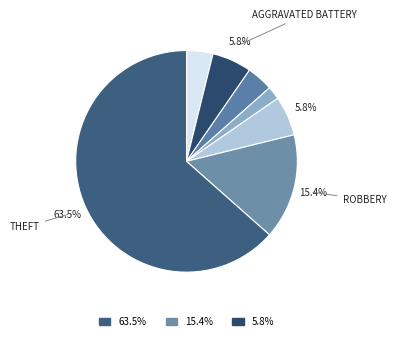

Count the number of slices in the pie.

7